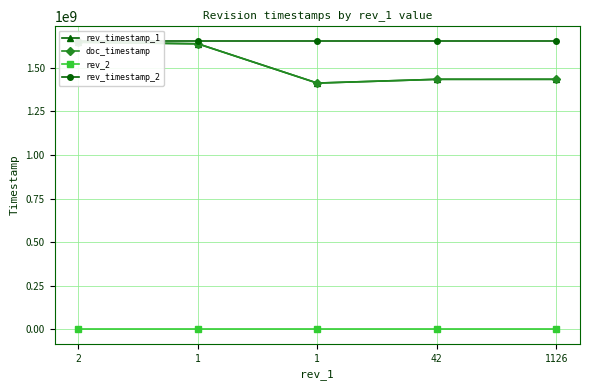

Reading left to right, what are all the values shown in this chart?

rev_timestamp_1: 2=1647176186	1=1638485897	1=1412950070	42=1434547248	1126=1434547248
doc_timestamp: 2=1647038332	1=1638303605	1=1412904423	42=1434463895	1126=1434463895
rev_2: 2=0	1=0	1=0	42=0	1126=0
rev_timestamp_2: 2=1655654480	1=1655654480	1=1655654480	42=1655654480	1126=1655654480